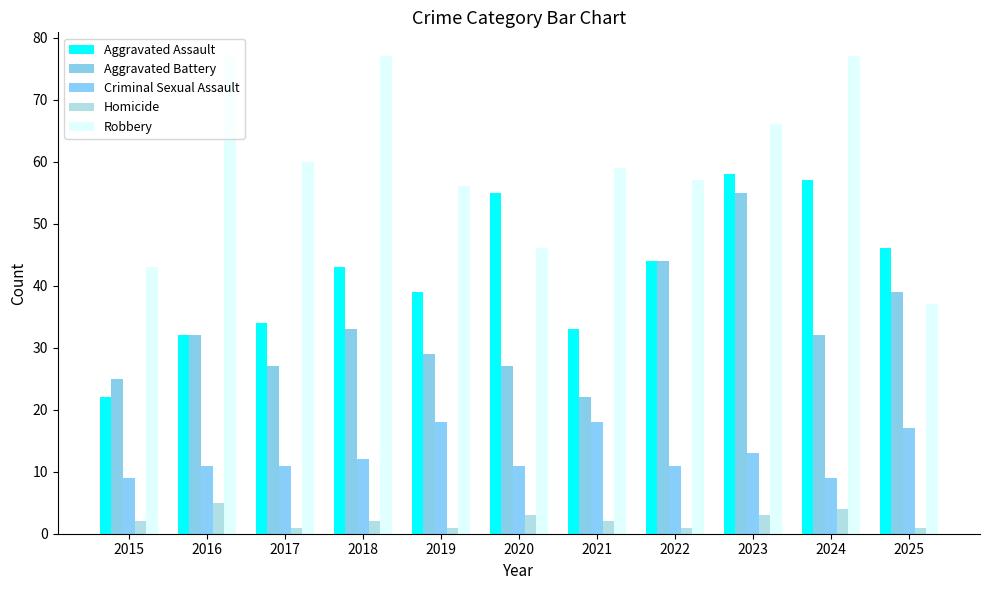

What is the difference between the maximum and minimum values in the Aggravated Assault series?

36